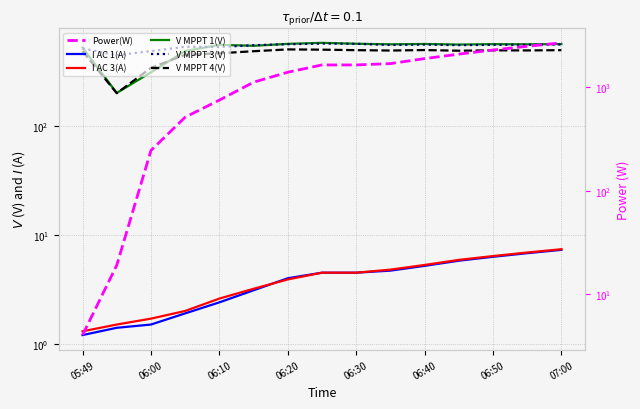

What is the spread (max minus min) of values at 06:00?

490.4